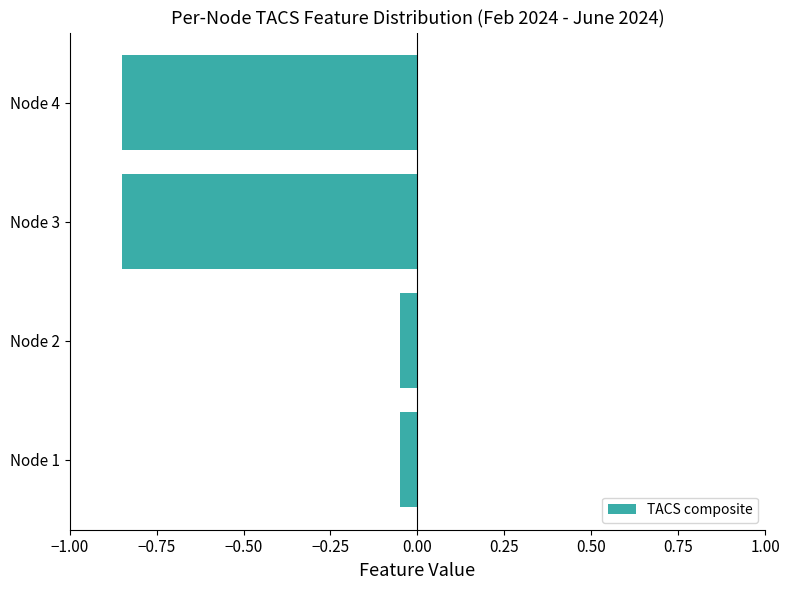

What is the sum of all values?

-1.8